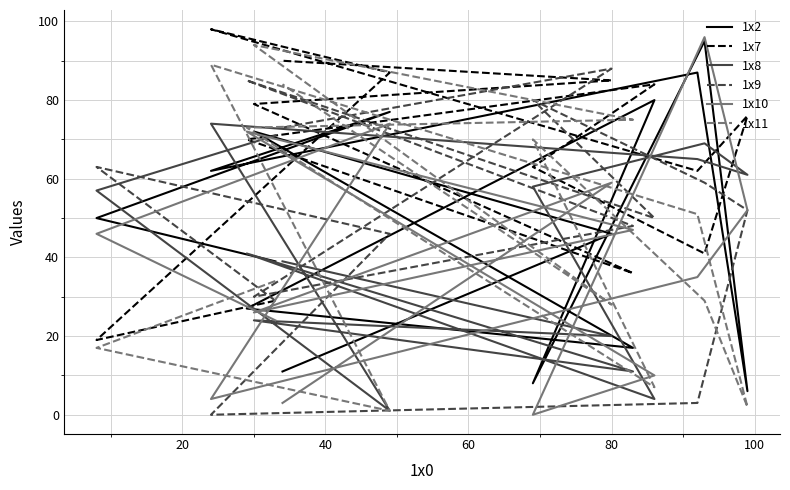

True or false: 1x8 has more than 0 points higher than both neighbors.

True